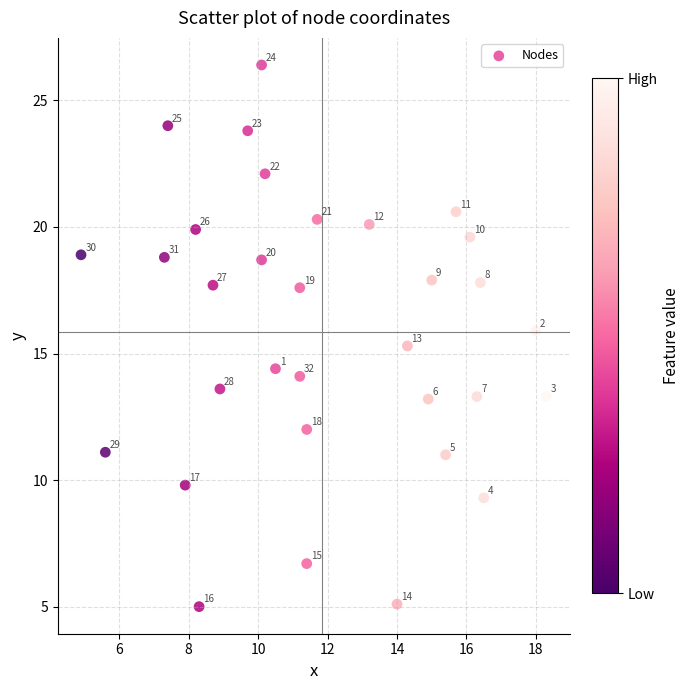

What Y value in the scatter plot is closest to 15?

15.3